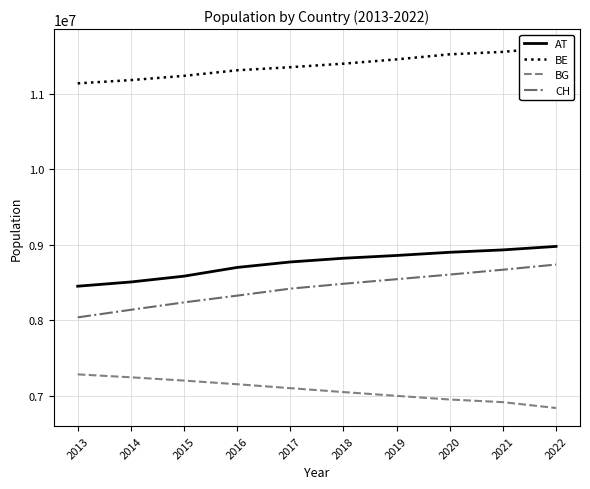

What is the approximate value of BE at 2020?

11522440